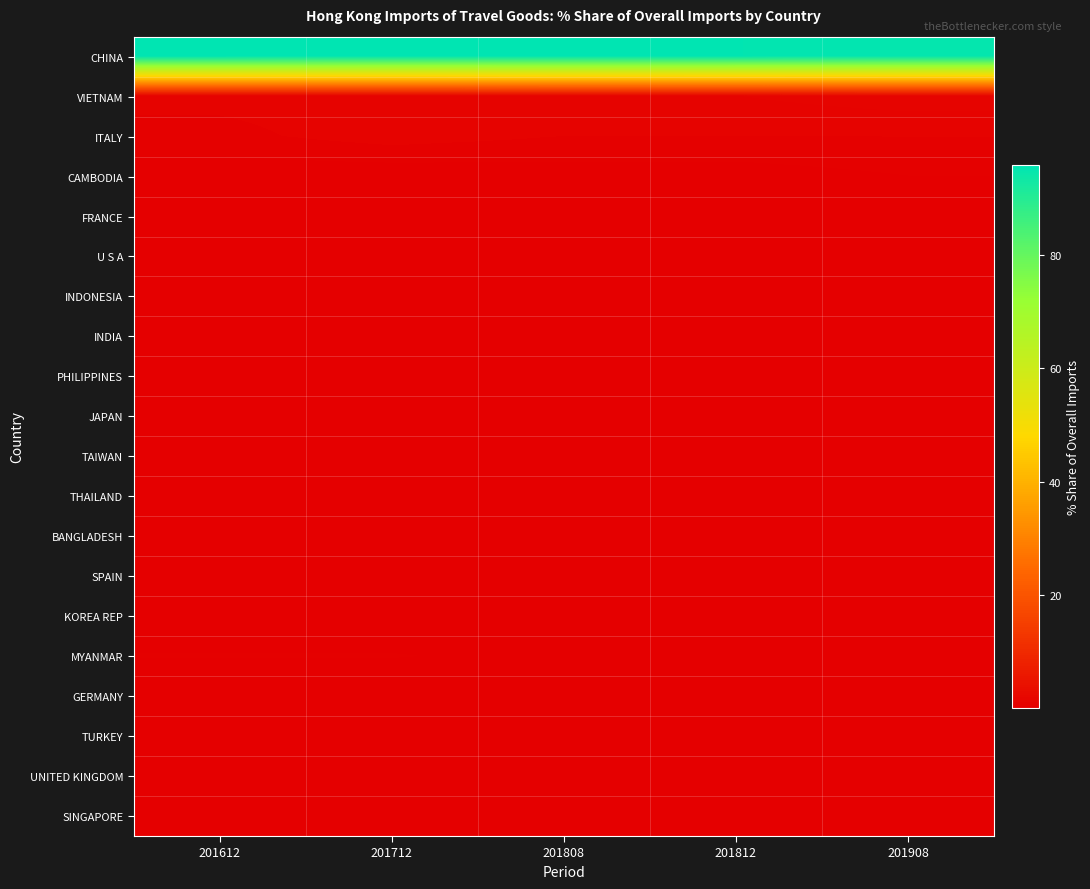

Reading left to right, what are all the values shown in this chart?

CHINA: 201612=96.0	201712=95.6	201808=95.7	201812=95.6	201908=95.2
VIETNAM: 201612=0.9	201712=0.9	201808=1.1	201812=1.1	201908=1.4
ITALY: 201612=0.6	201712=1.0	201808=0.8	201812=0.8	201908=0.8
CAMBODIA: 201612=0.1	201712=0.1	201808=0.2	201812=0.2	201908=0.4
FRANCE: 201612=0.2	201712=0.2	201808=0.2	201812=0.2	201908=0.3
U S A: 201612=0.2	201712=0.2	201808=0.2	201812=0.2	201908=0.3
INDONESIA: 201612=0.1	201712=0.1	201808=0.1	201812=0.2	201908=0.2
INDIA: 201612=0.1	201712=0.2	201808=0.1	201812=0.1	201908=0.2
PHILIPPINES: 201612=0.1	201712=0.1	201808=0.1	201812=0.1	201908=0.2
JAPAN: 201612=0.2	201712=0.2	201808=0.2	201812=0.2	201908=0.2
TAIWAN: 201612=0.4	201712=0.4	201808=0.1	201812=0.1	201908=0.2
THAILAND: 201612=0.1	201712=0.1	201808=0.2	201812=0.2	201908=0.2
BANGLADESH: 201612=0.0	201712=0.0	201808=0.0	201812=0.1	201908=0.1
SPAIN: 201612=0.1	201712=0.1	201808=0.1	201812=0.1	201908=0.1
KOREA REP: 201612=0.1	201712=0.1	201808=0.1	201812=0.1	201908=0.1
MYANMAR: 201612=0.4	201712=0.4	201808=0.3	201812=0.3	201908=0.0
GERMANY: 201612=0.1	201712=0.0	201808=0.0	201812=0.0	201908=0.0
TURKEY: 201612=0.0	201712=0.0	201808=0.0	201812=0.0	201908=0.0
UNITED KINGDOM: 201612=0.0	201712=0.0	201808=0.0	201812=0.0	201908=0.0
SINGAPORE: 201612=0.0	201712=0.0	201808=0.0	201812=0.0	201908=0.0